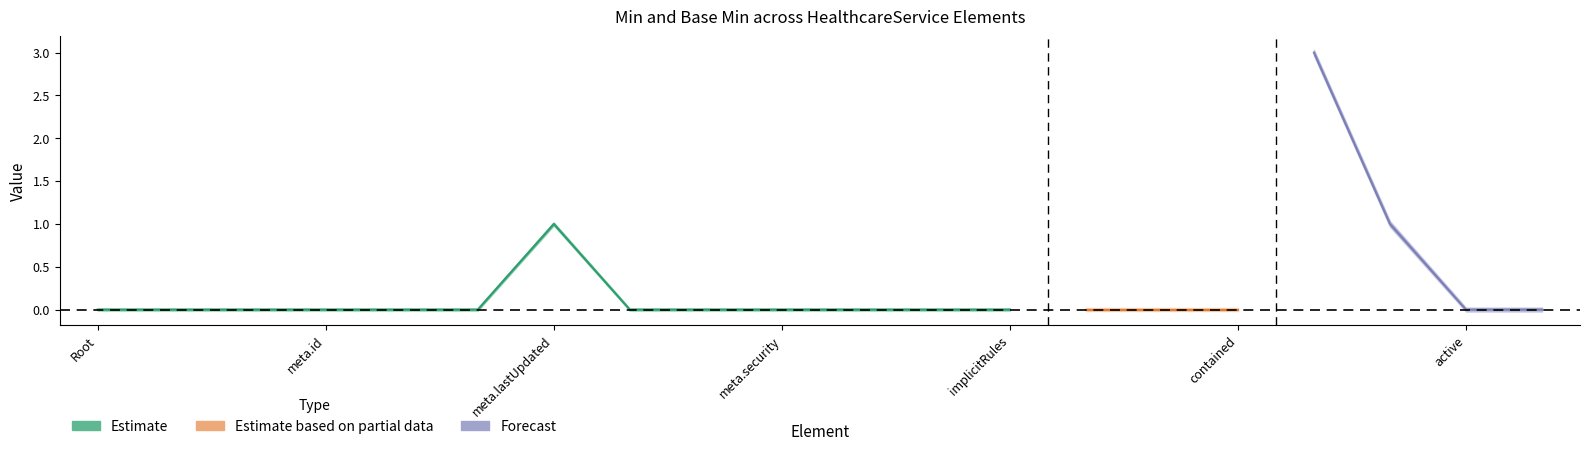

True or false: min_values has a value of 0 at 19.

True